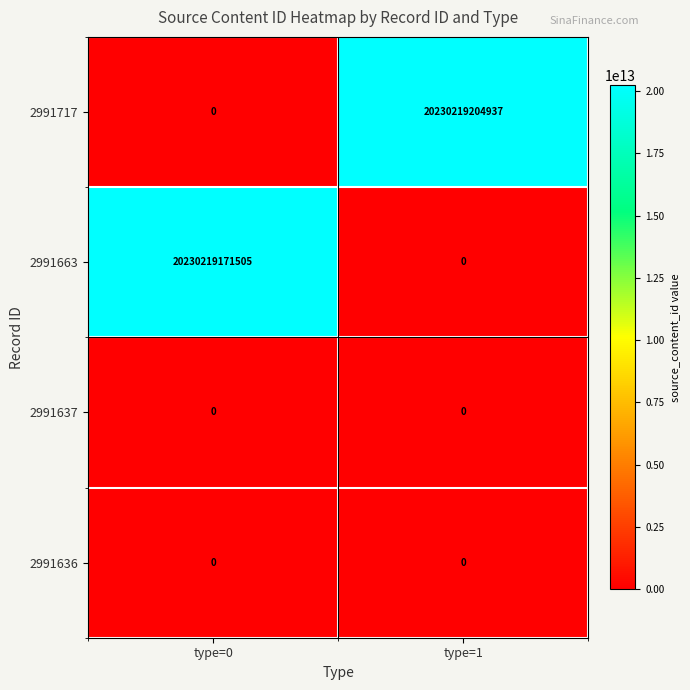

Which series has the largest range (max minus min)?

2991717